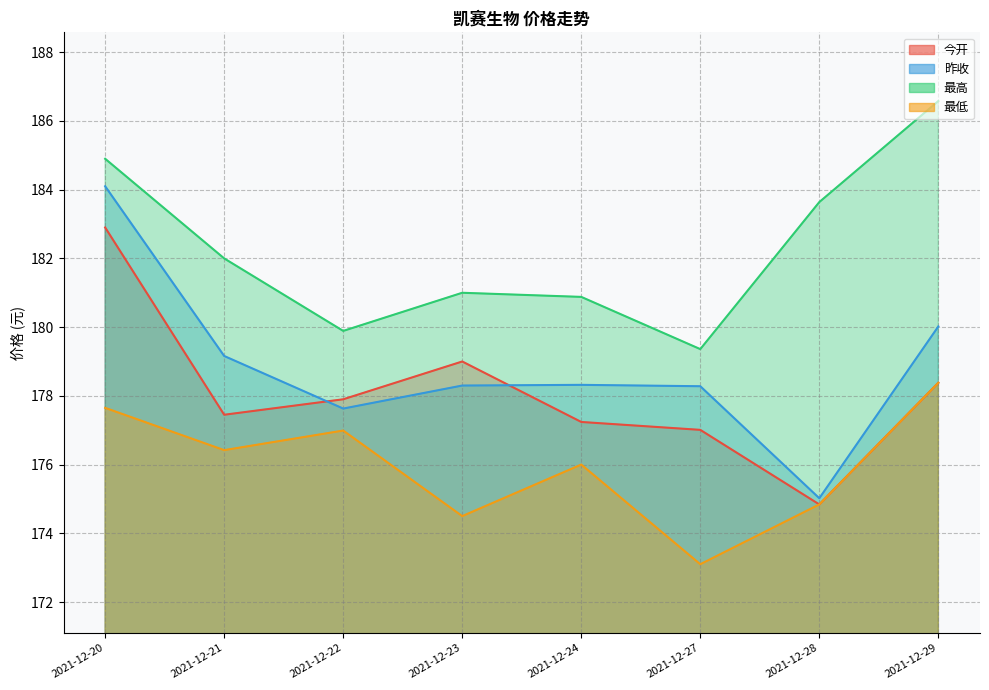

Which series has the largest range (max minus min)?

昨收